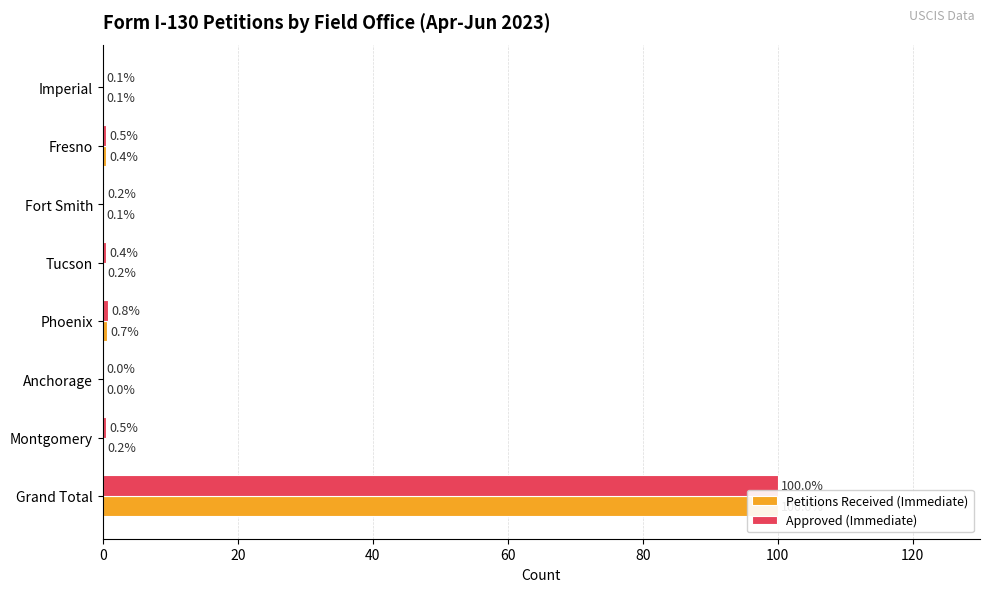

How many bars are there in total?

16